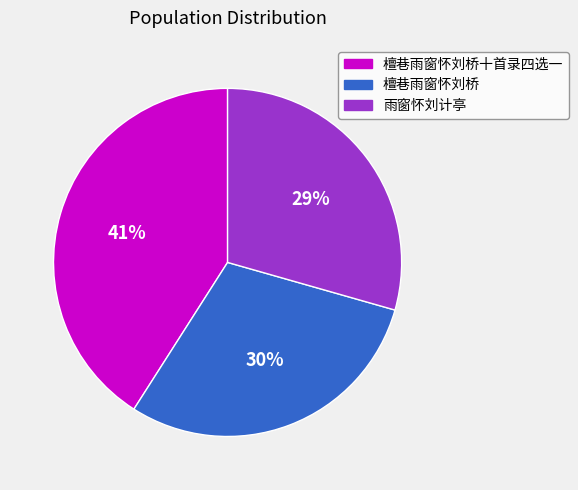

Is there any slice that represents more than half of the pie?

No